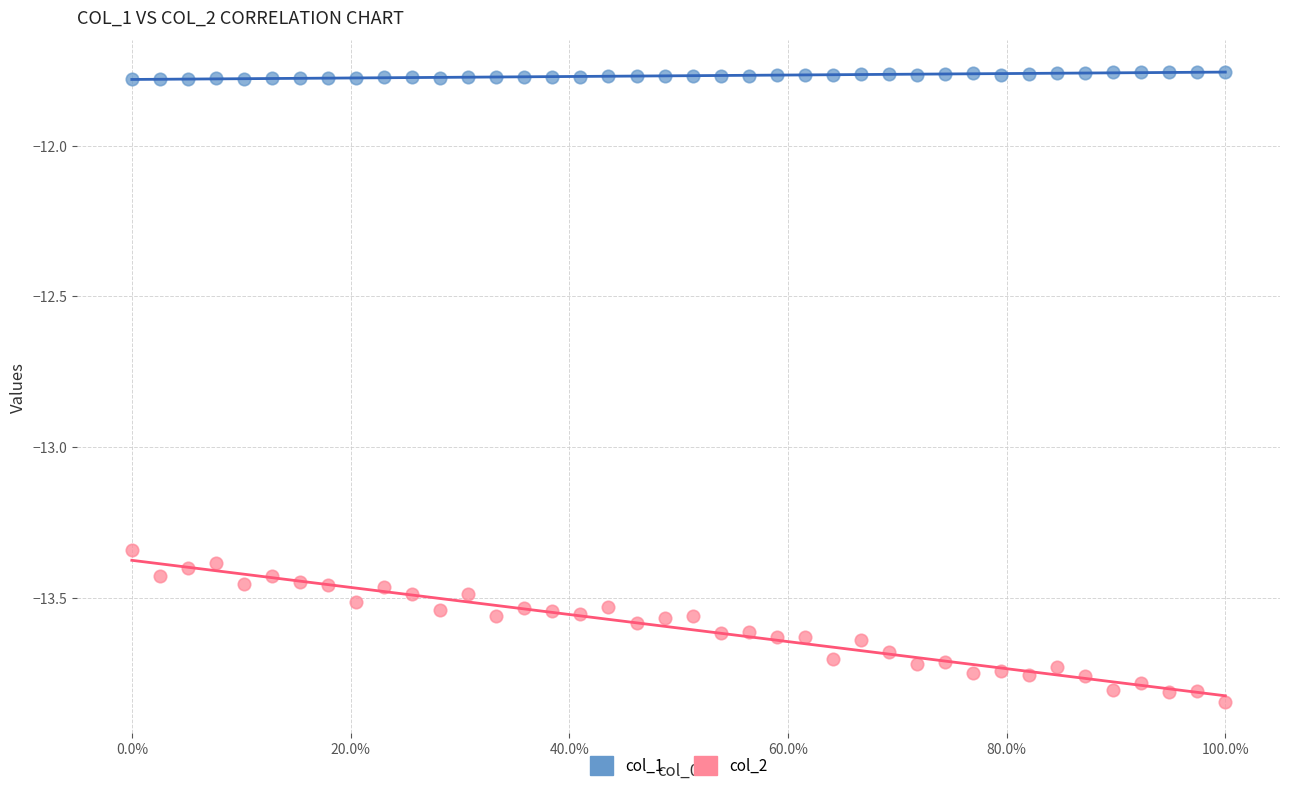

Which series contains the highest Y value?

col_1